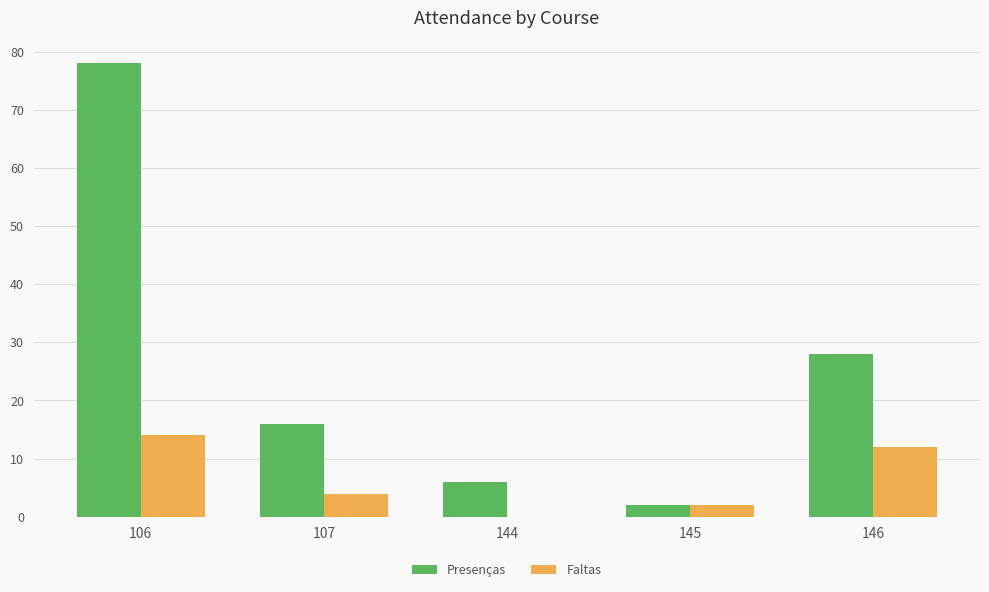

What is the greatest value displayed?

78